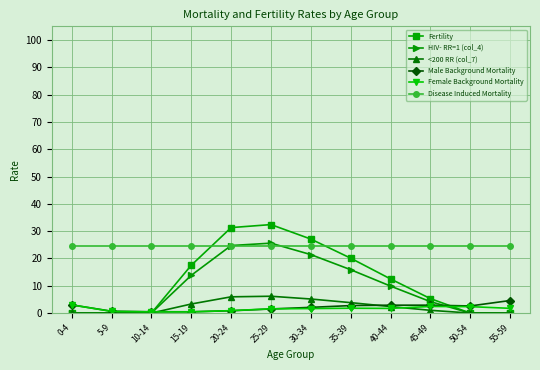

Between 20-24 and 55-59, which series saw the biggest shift?

Fertility